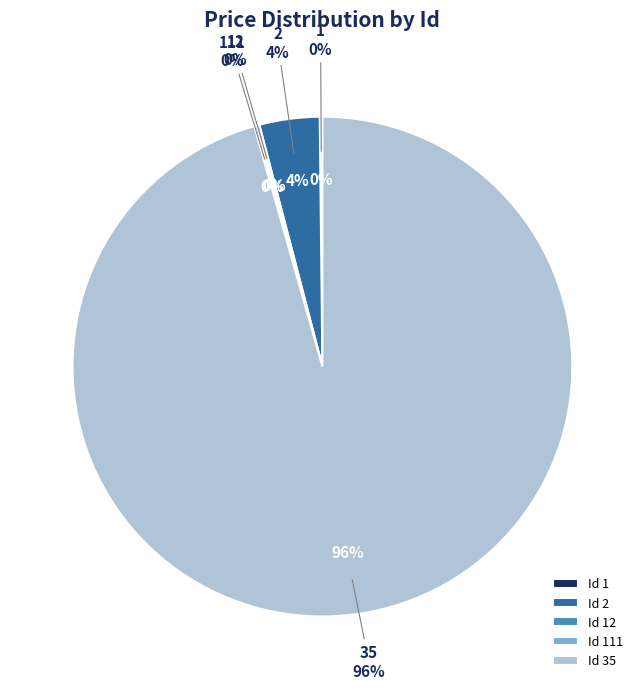

What is the largest slice in the pie chart?

35